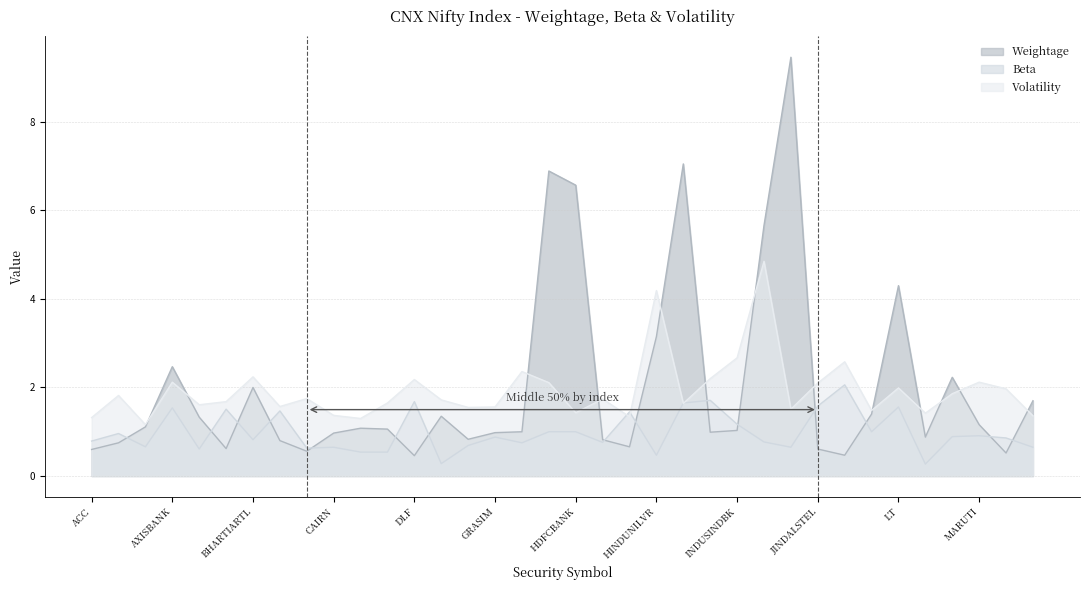

The Beta series shows 0.7 at ASIANPAINT. True or false?

True